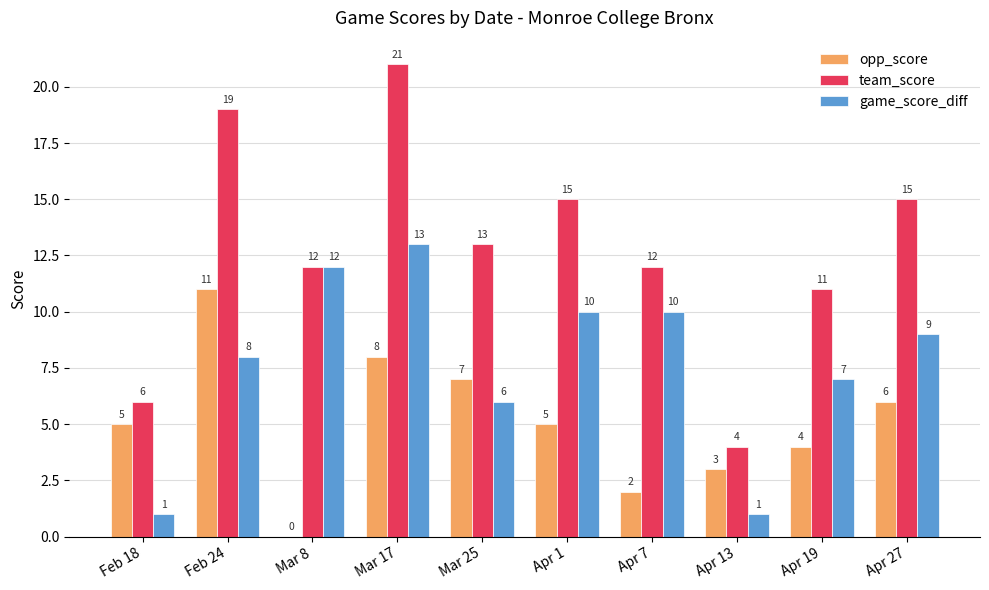

What is the highest value of the opp_score series?

11